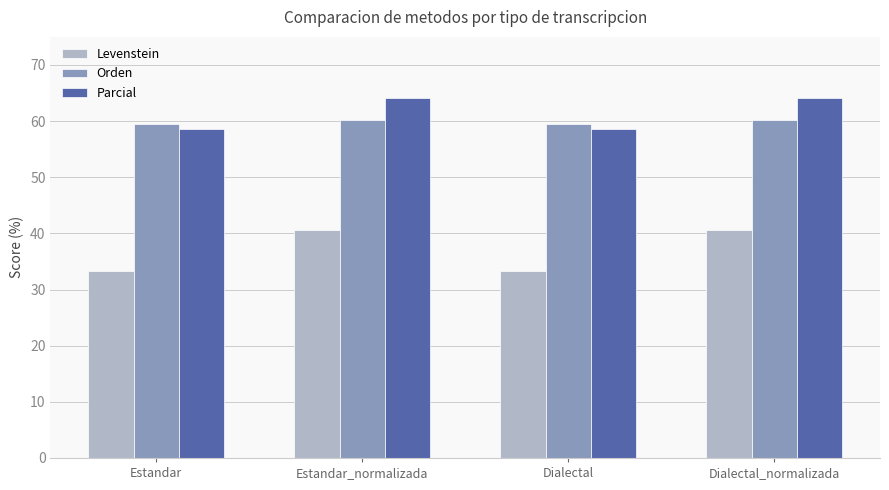

What is the difference between the second highest and second lowest values in the Orden series?

0.7